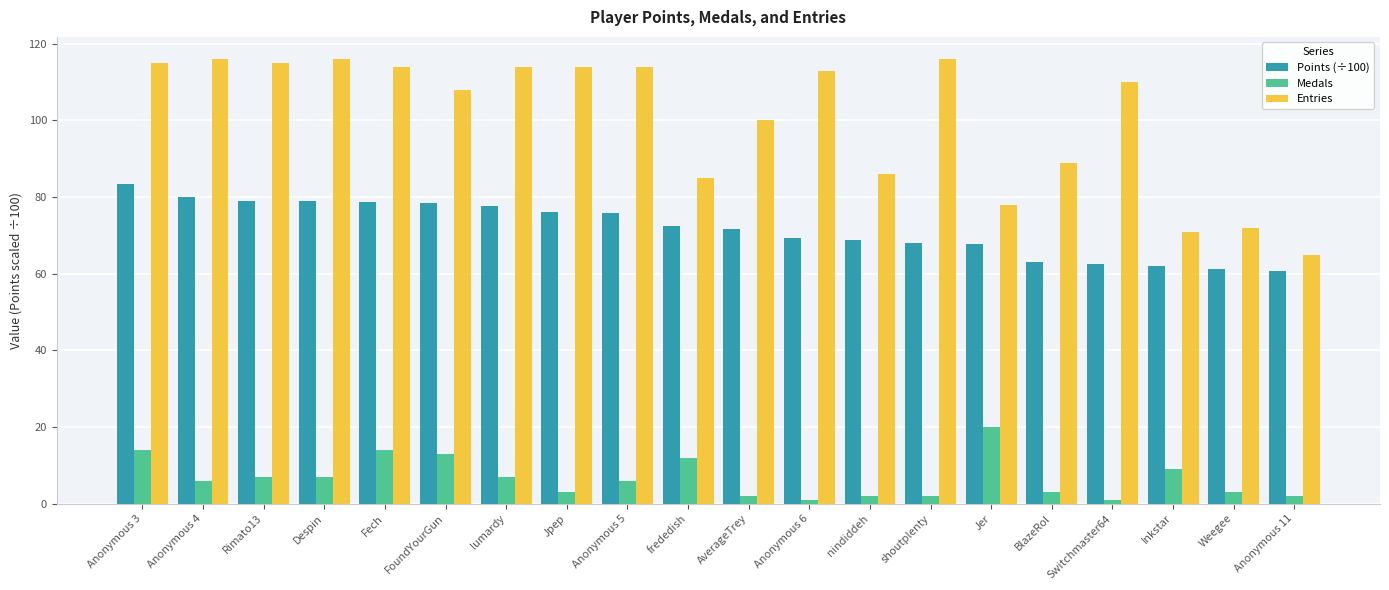

At which label does Medals reach its peak?

Jer